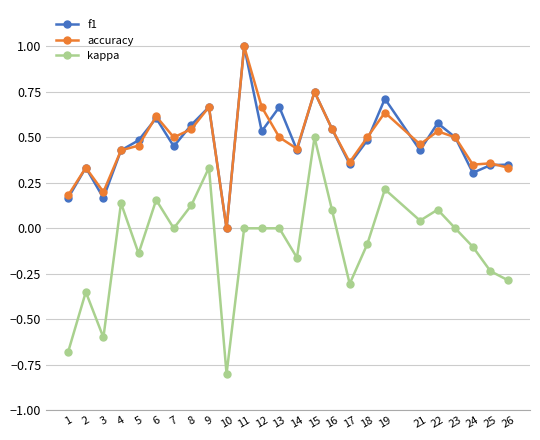

True or false: f1 has more than 1 points higher than both neighbors.

True